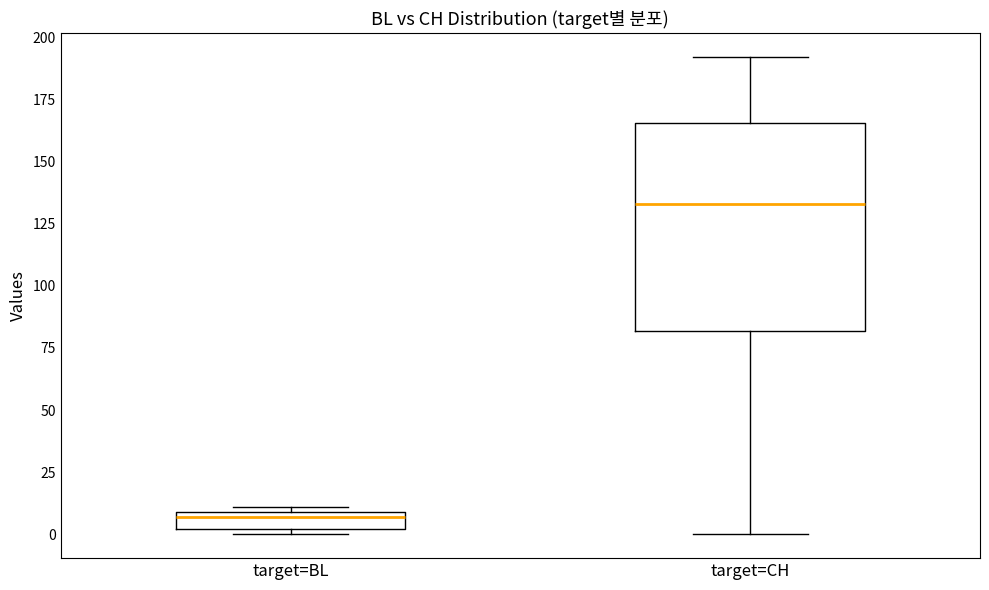

Where does the median line of the box for target=CH sit on the y-axis? The values are not printed on the chart, so give them approximately, as read against the axis.

135